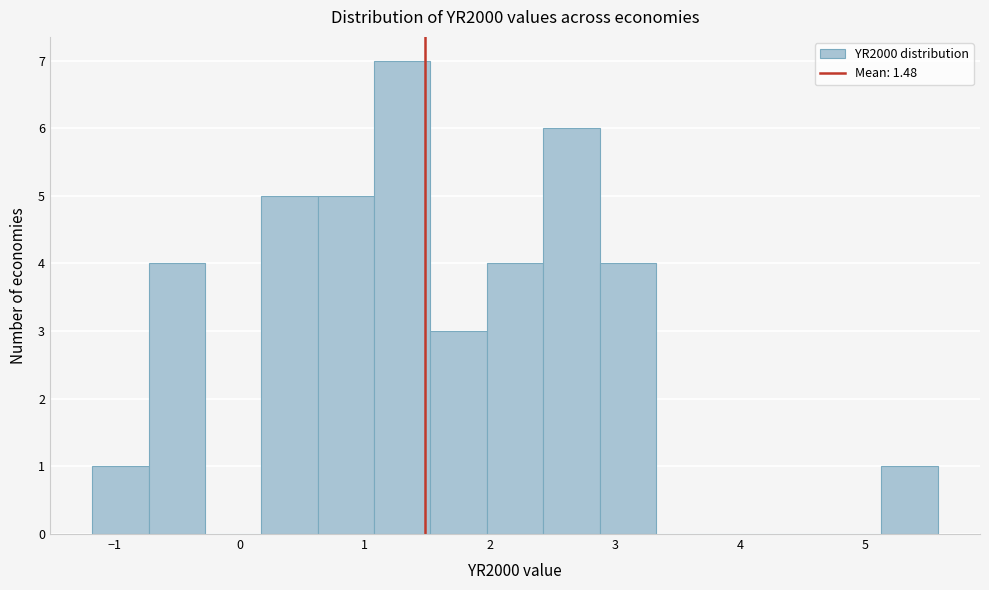

Reading left to right, list every bar in this chart as the range it spans on the x-axis followed by its height. Neither the bar edges nor the heights are printed on the chart, so give them approximately, as read against the axes.

-1.2 to -0.7: 1
-0.7 to -0.3: 4
-0.3 to 0.2: 0
0.2 to 0.6: 5
0.6 to 1.1: 5
1.1 to 1.5: 7
1.5 to 2.0: 3
2.0 to 2.4: 4
2.4 to 2.9: 6
2.9 to 3.3: 4
3.3 to 3.8: 0
3.8 to 4.2: 0
4.2 to 4.7: 0
4.7 to 5.1: 0
5.1 to 5.6: 1